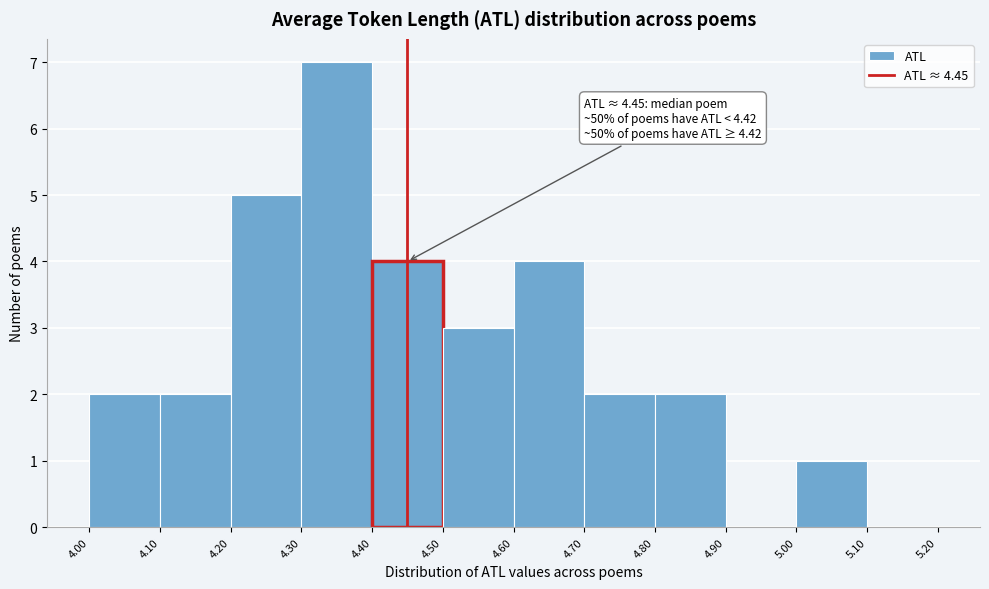

Over which range of the x-axis is the bar tallest?

4.30 to 4.40